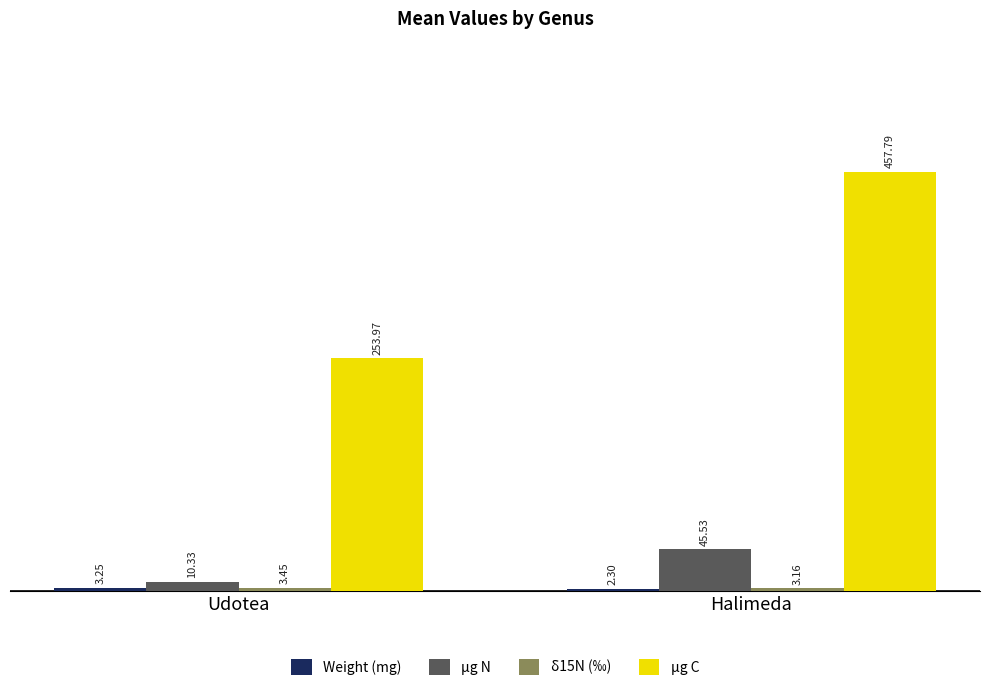

At which category is the sum across all series the highest?

Halimeda